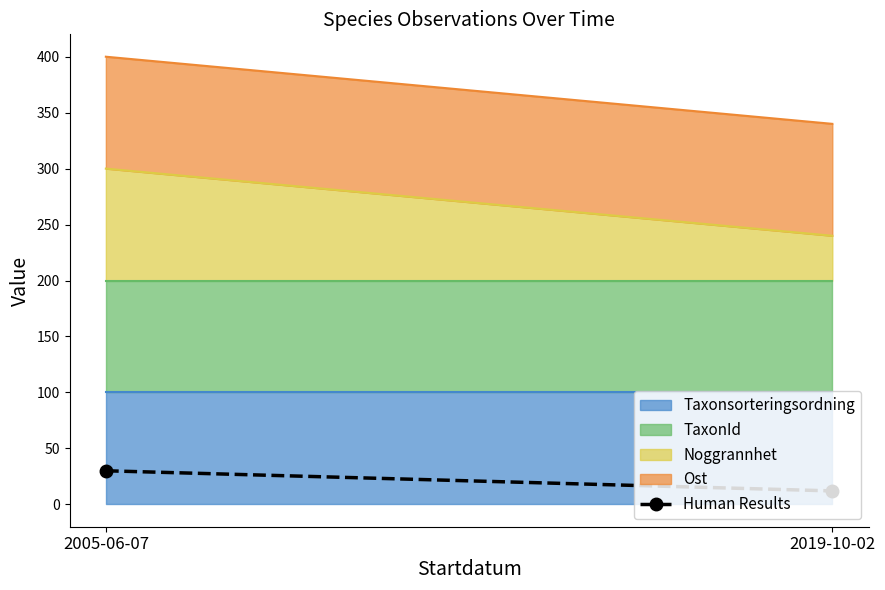

What is the average value?

21